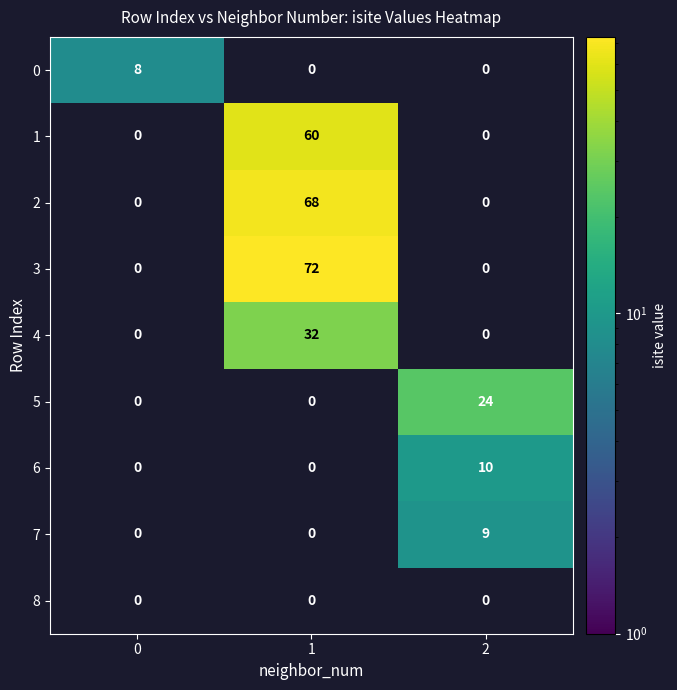

What is the total value across all series at 0?

8